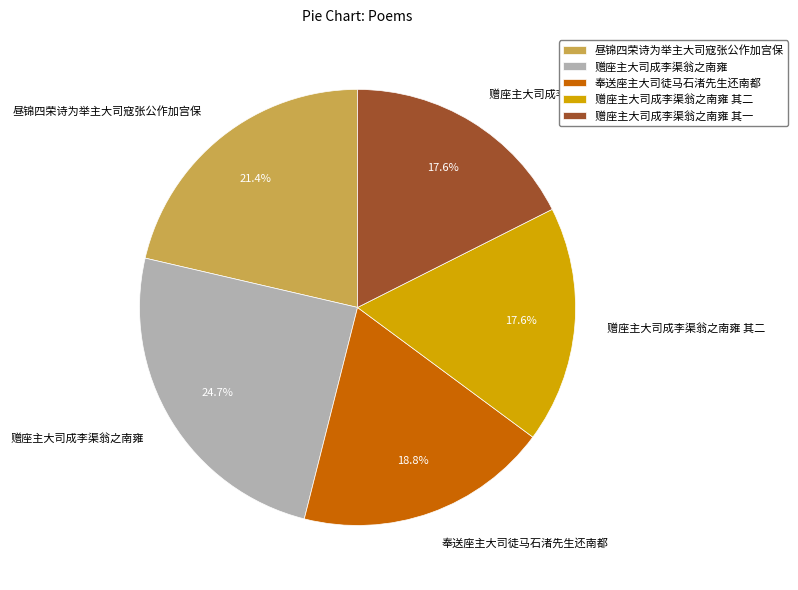

Does 奉送座主大司徒马石渚先生还南都 account for over 50% of the chart?

No